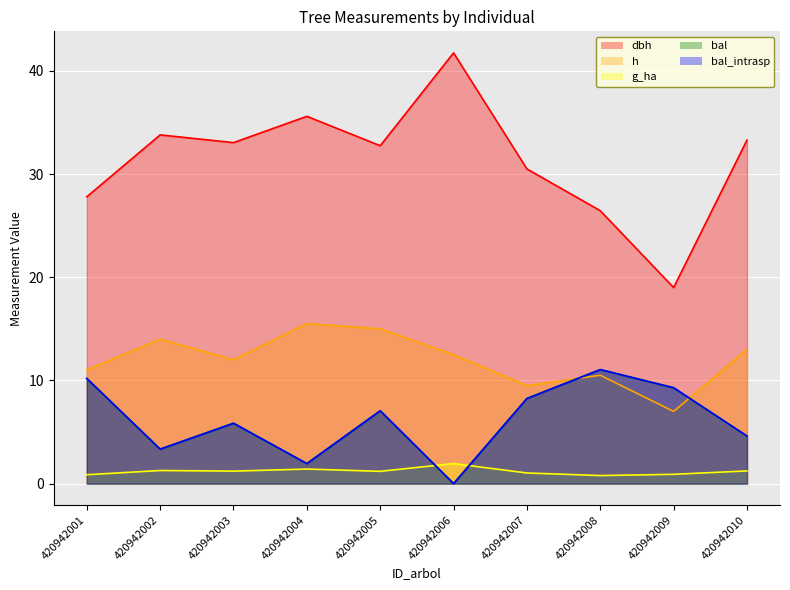

At which category is the sum across all series the highest?

420942005